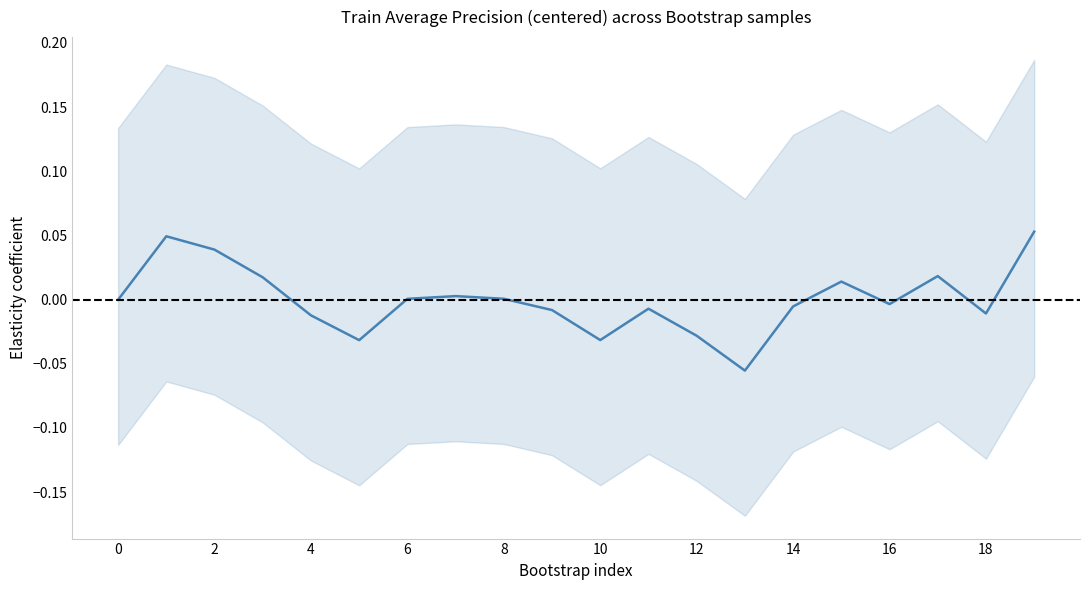

What is the maximum value shown in the chart?

0.1